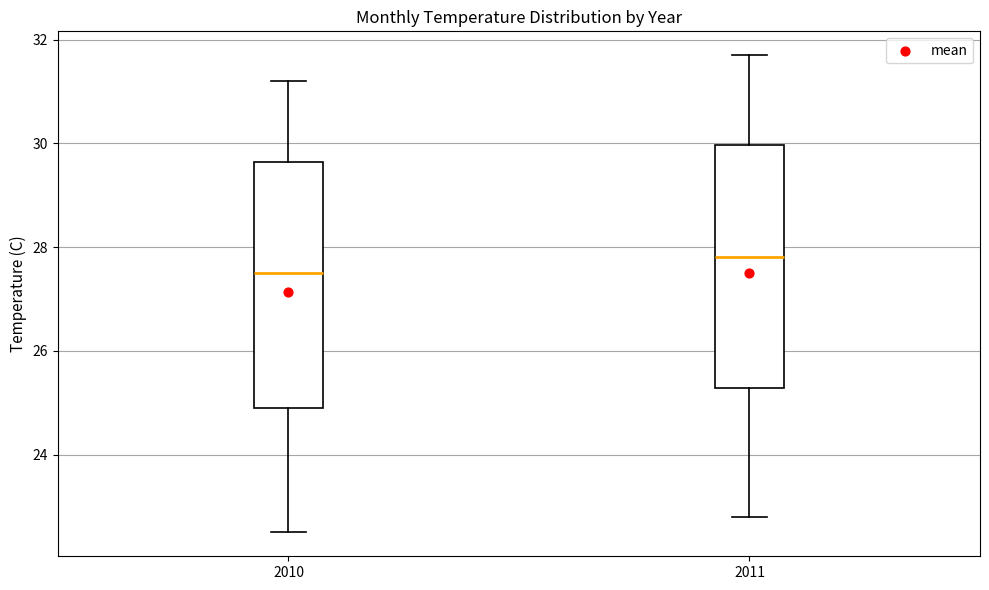

Where does the lower whisker of the box at x = 2011 end on the y-axis? The values are not printed on the chart, so give them approximately, as read against the axis.

22.8